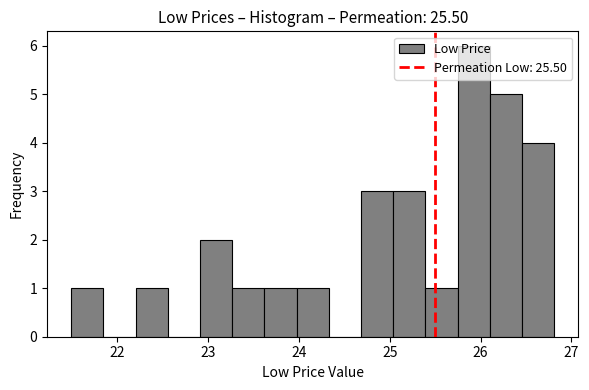

Read against the x-axis, roughly where is the centre of the tallest bar?

25.9